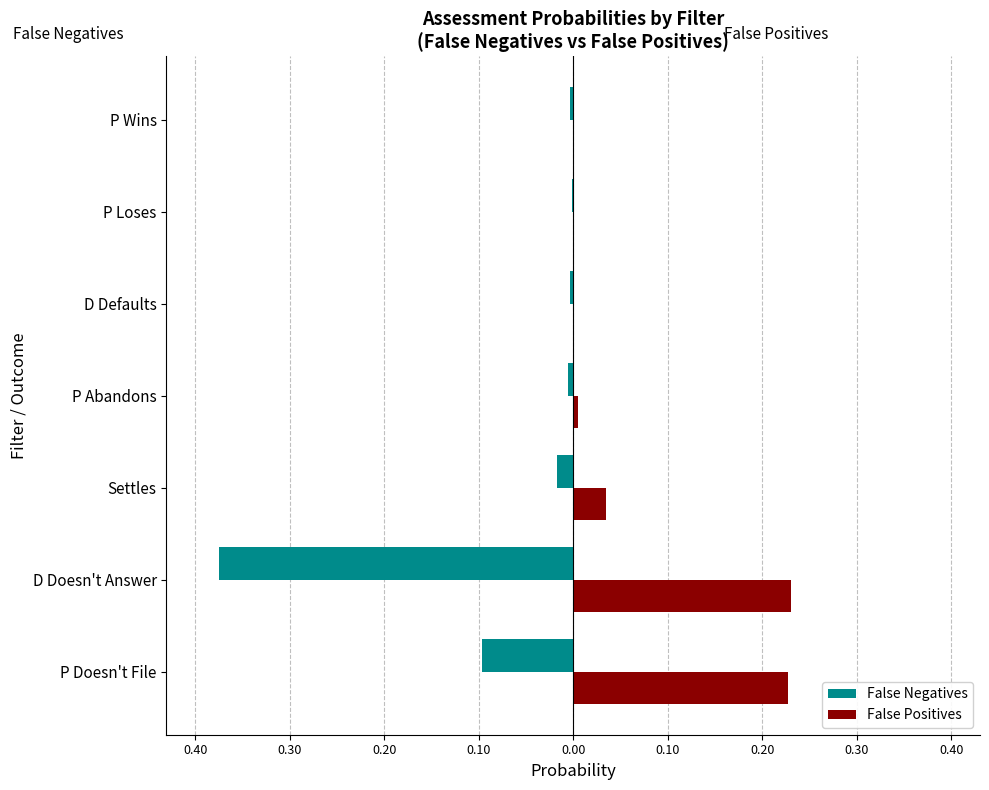

What are all the series names shown in the legend?

False Negatives, False Positives